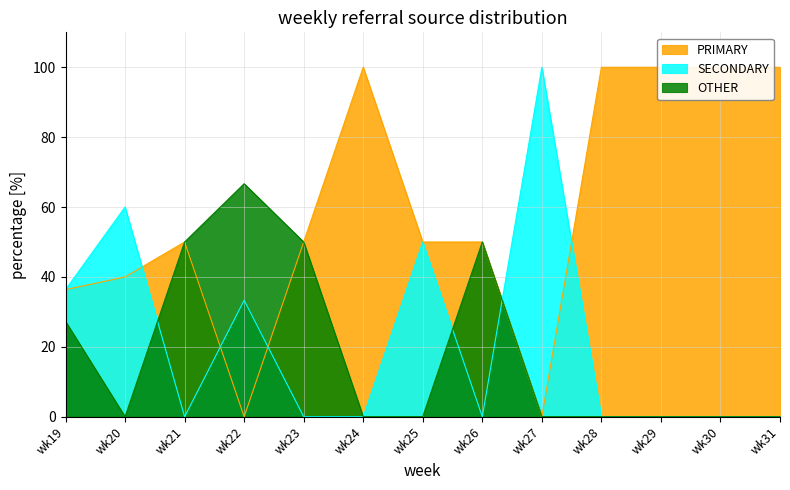

Reading right to left, transcribe all the data shown in this chart.

PRIMARY: wk31=100.0	wk30=100.0	wk29=100.0	wk28=100.0	wk27=0.0	wk26=50.0	wk25=50.0	wk24=100.0	wk23=50.0	wk22=0.0	wk21=50.0	wk20=40.0	wk19=36.4
SECONDARY: wk31=0.0	wk30=0.0	wk29=0.0	wk28=0.0	wk27=100.0	wk26=0.0	wk25=50.0	wk24=0.0	wk23=0.0	wk22=33.3	wk21=0.0	wk20=60.0	wk19=36.4
OTHER: wk31=0.0	wk30=0.0	wk29=0.0	wk28=0.0	wk27=0.0	wk26=50.0	wk25=0.0	wk24=0.0	wk23=50.0	wk22=66.7	wk21=50.0	wk20=0.0	wk19=27.3